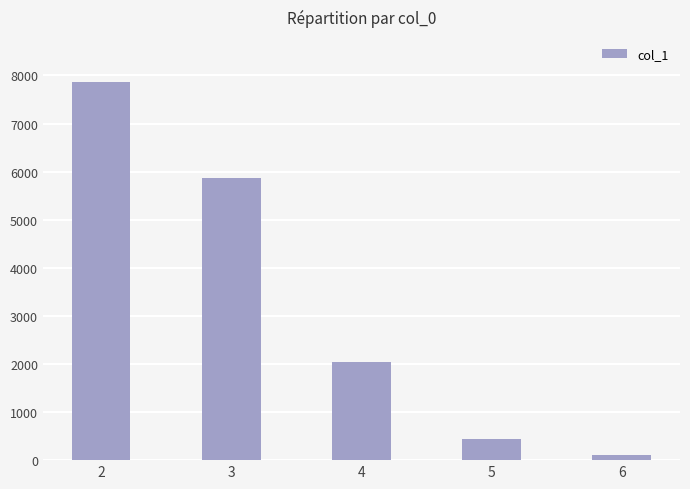

Is it true that the value at 3 is 5857?

True